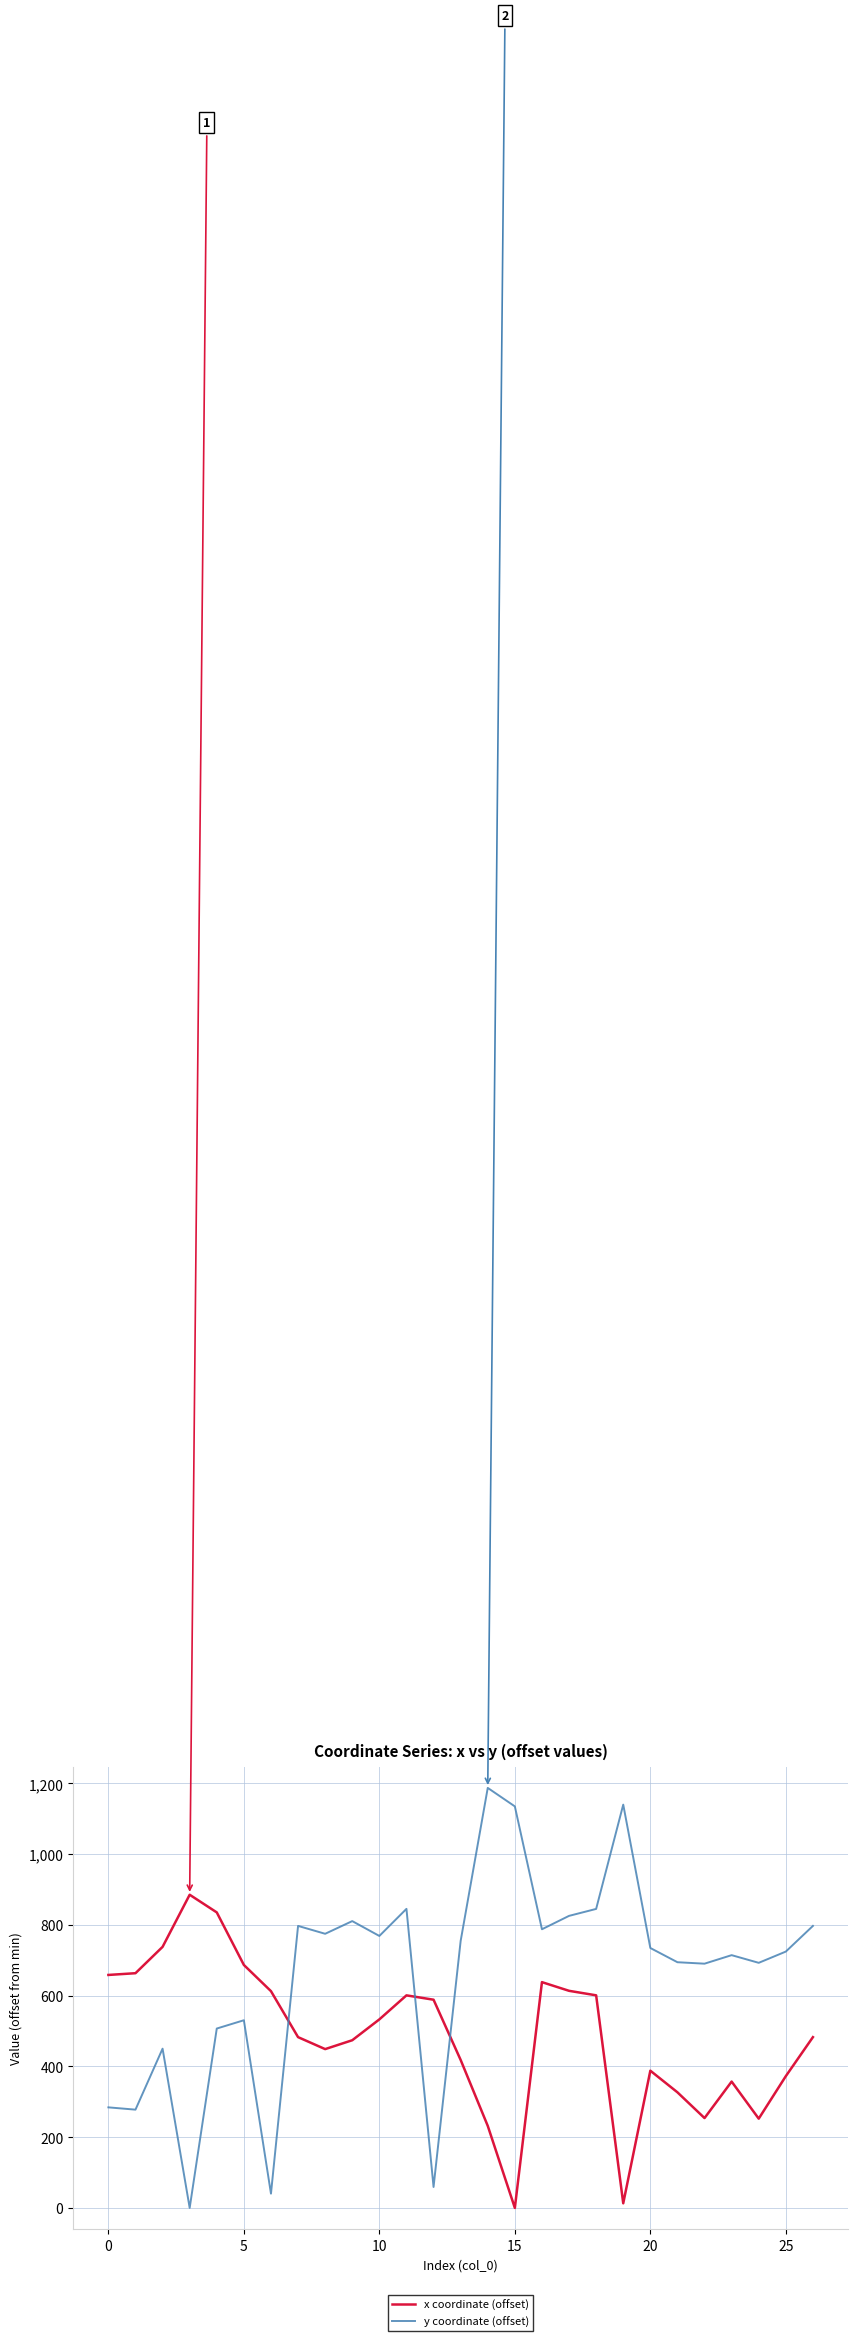

Which series has the widest spread of values?

y coordinate (offset)